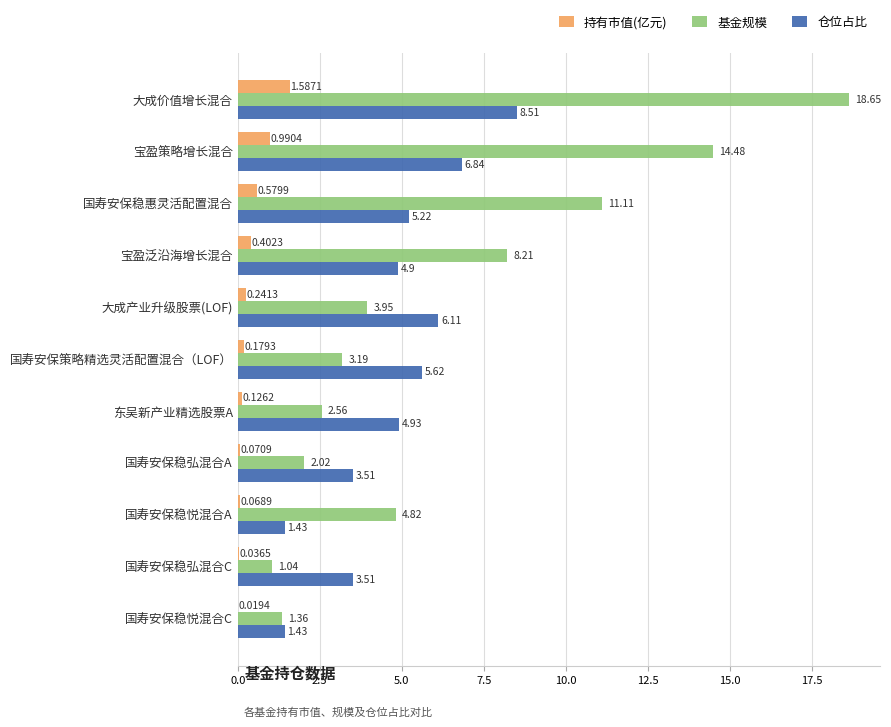

Which category has the highest value in the 持有市值(亿元) series?

大成价值增长混合